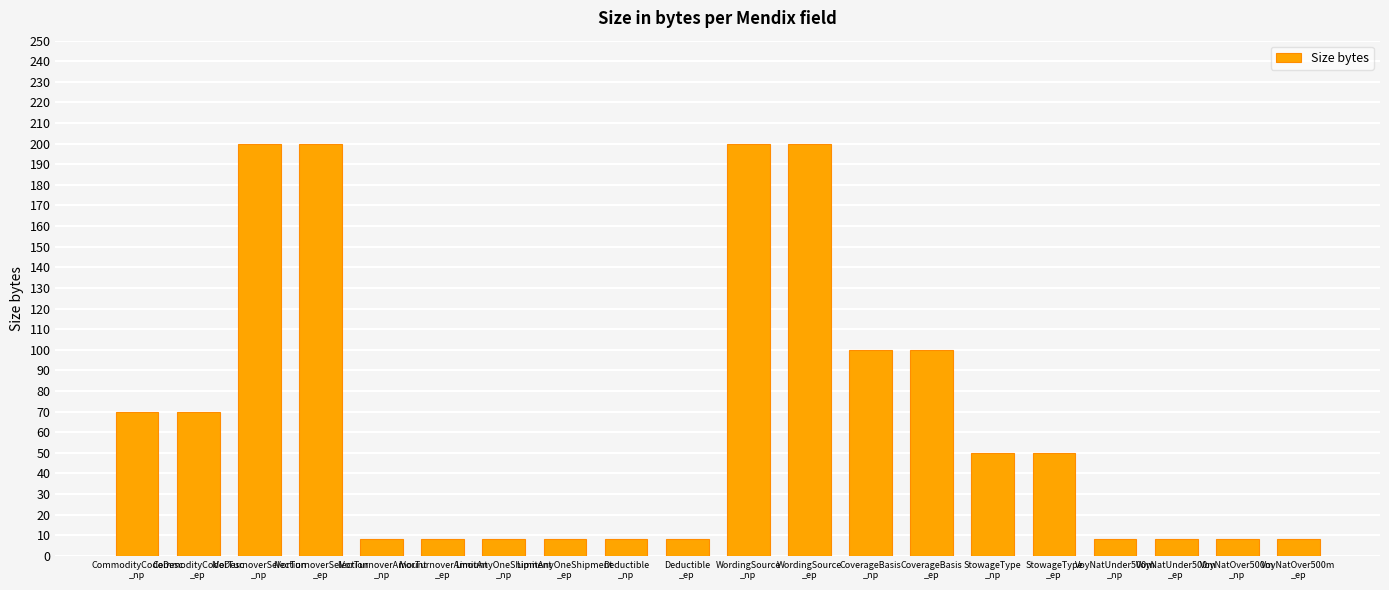

Reading left to right, what are all the values shown in this chart?

70	70	200	200	8	8	8	8	8	8	200	200	100	100	50	50	8	8	8	8